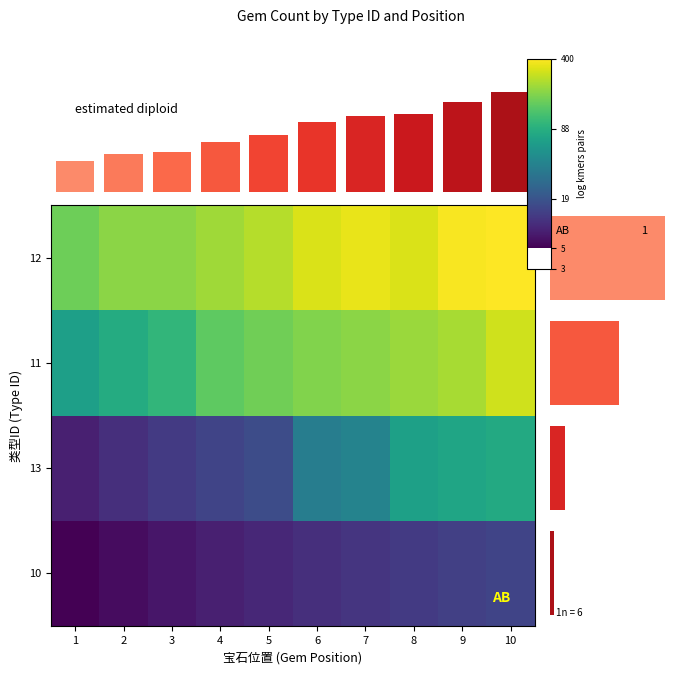

What is the difference between the highest and lowest values at 10?

3.2